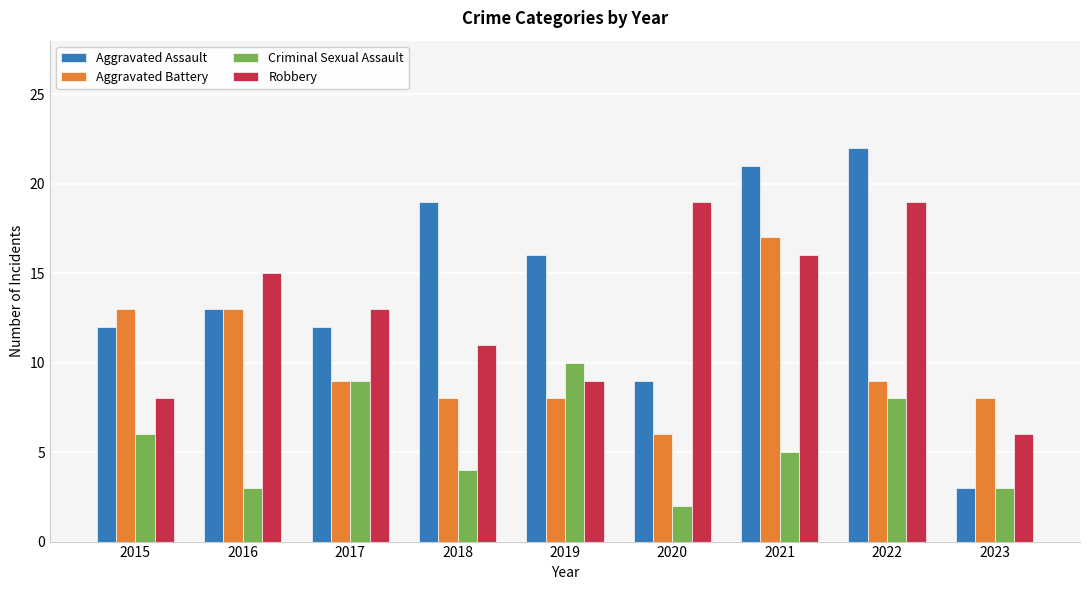

What is the difference between the maximum and minimum values in the Criminal Sexual Assault series?

8